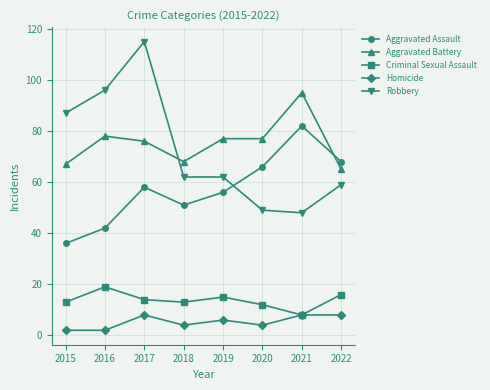

How many series are shown in this chart?

5